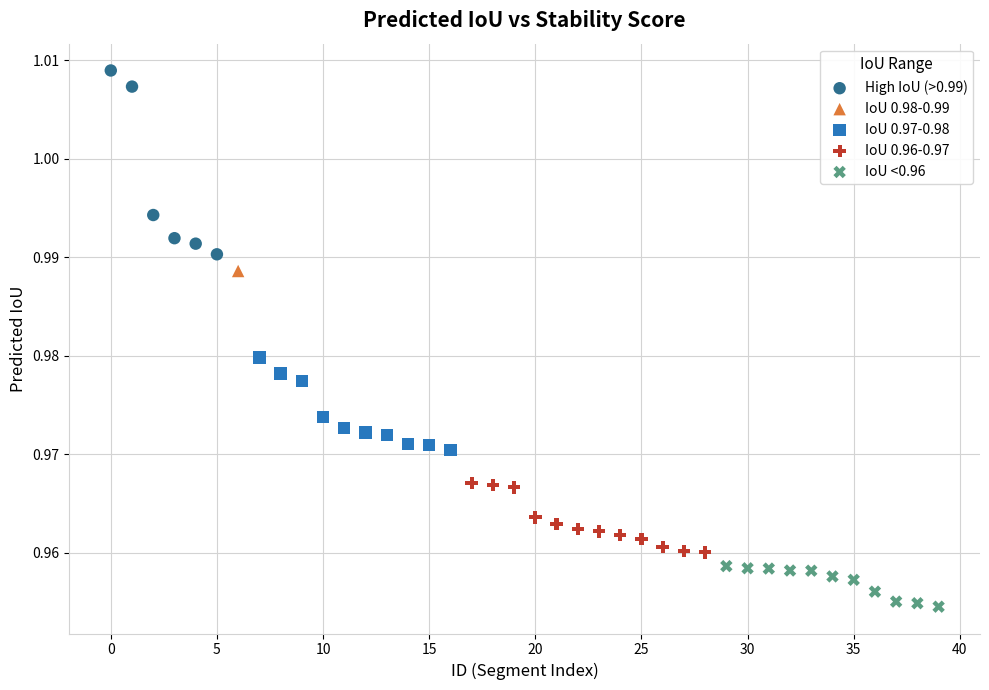

What are all the series names shown in the legend?

High IoU (>0.99), IoU 0.98-0.99, IoU 0.97-0.98, IoU 0.96-0.97, IoU <0.96